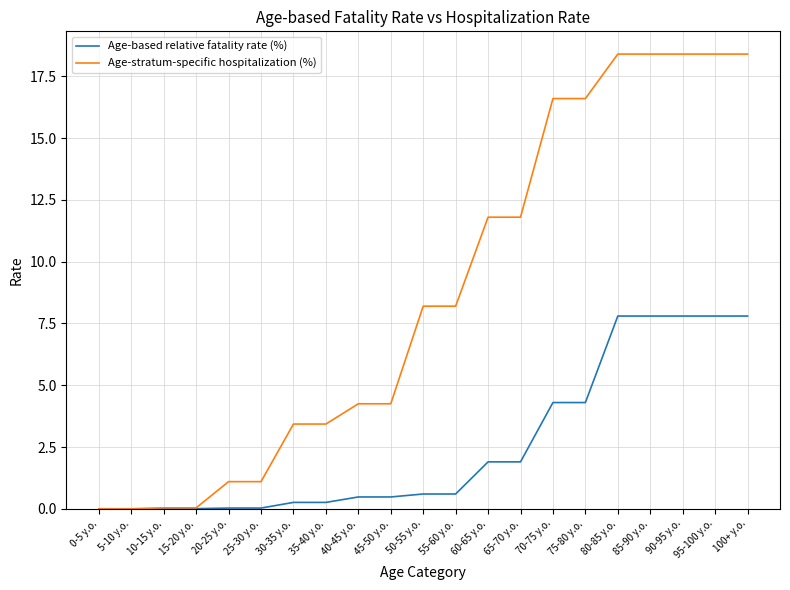

At which label does Age-stratum-specific hospitalization (%) first exceed 8?

50-55 y.o.